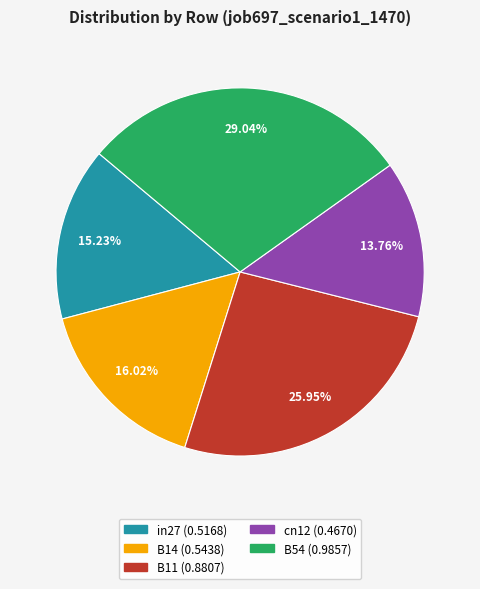

Is B14 the majority of the pie?

No